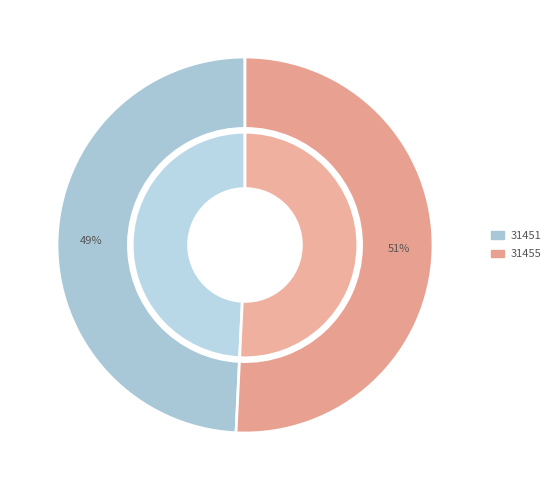

To the nearest percent, what percentage of the pie is 31451?

49%